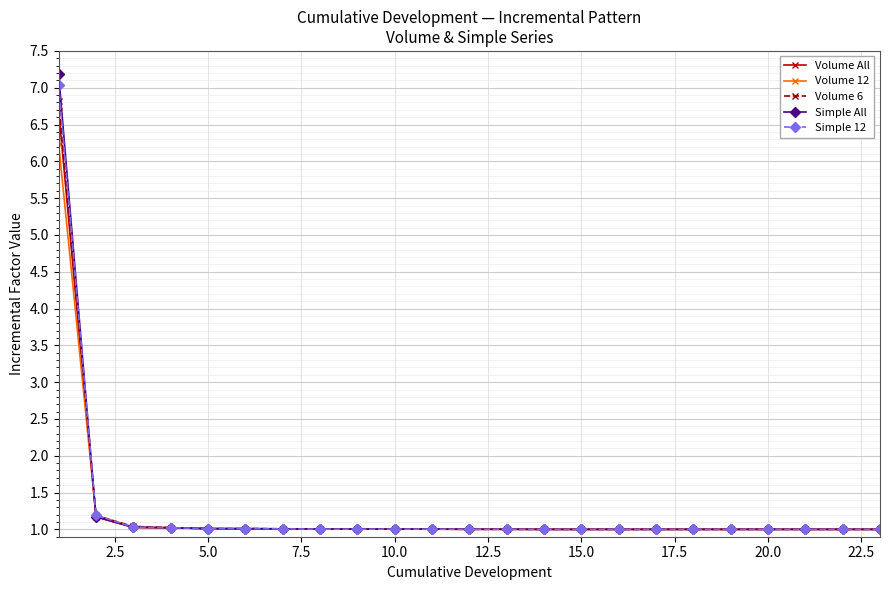

Which series has the largest range (max minus min)?

Simple All